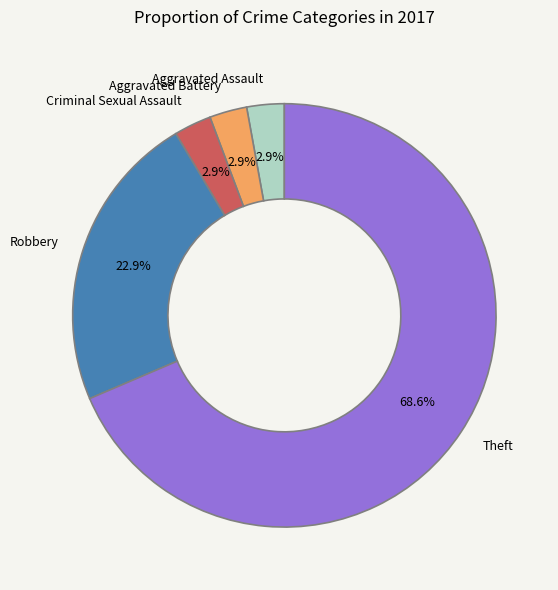

Is there a majority slice in this chart?

Yes